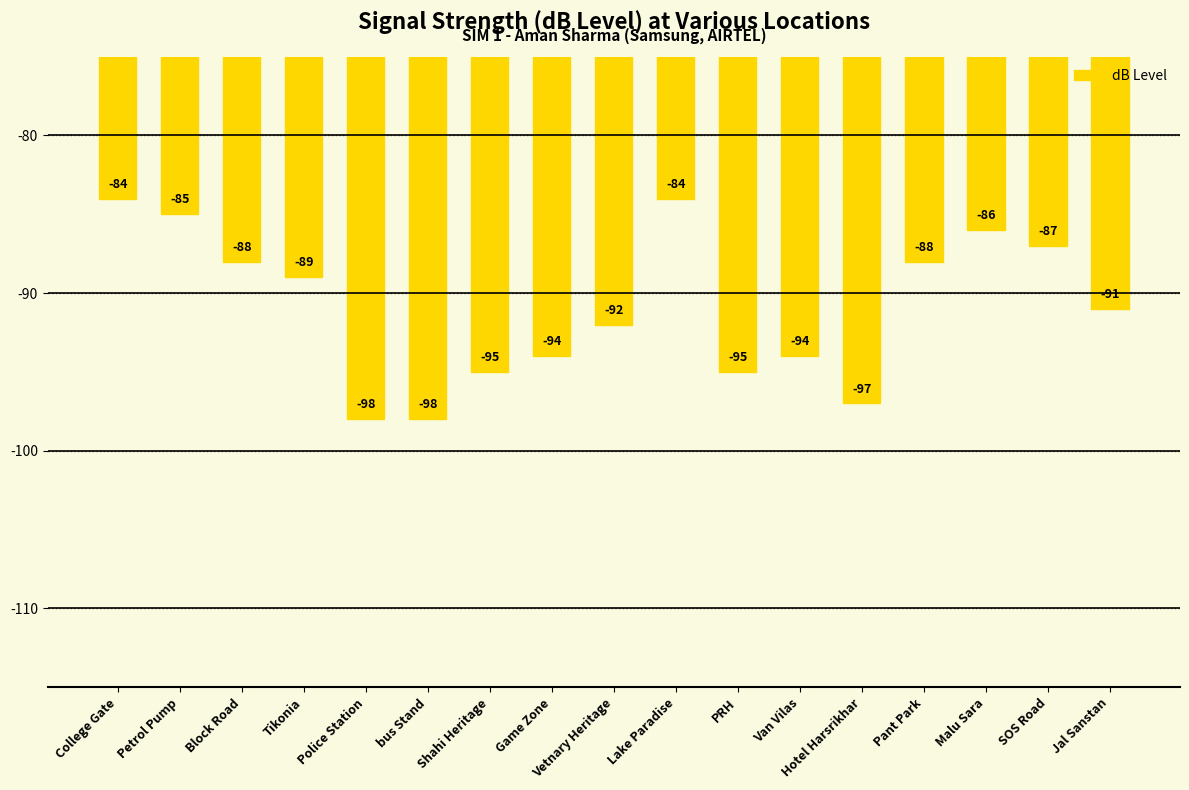

What is the sum of all values?

-1545